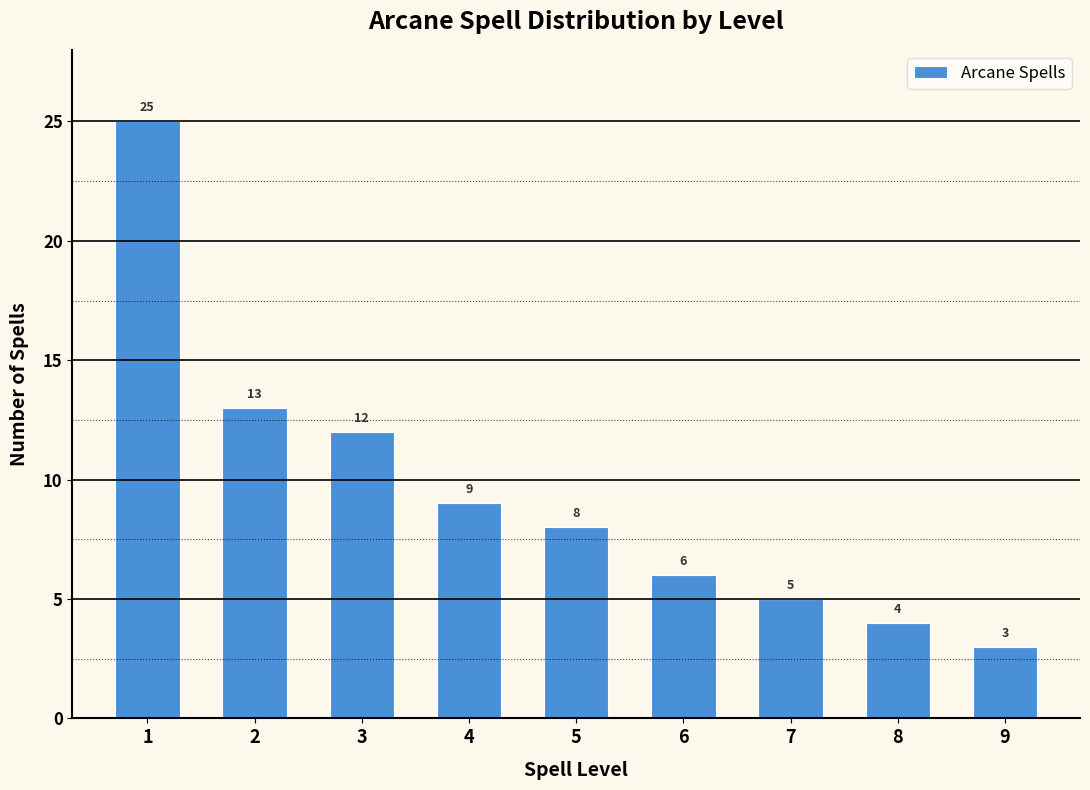

Reading left to right, list all the values displayed in this chart.

1=25	2=13	3=12	4=9	5=8	6=6	7=5	8=4	9=3